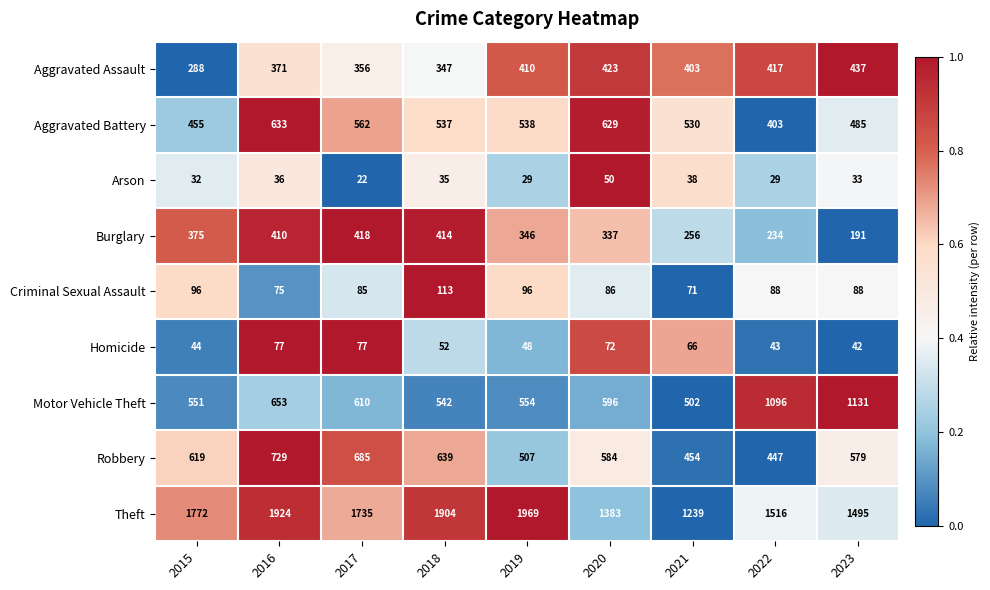

Which series has the largest total across all categories?

Theft